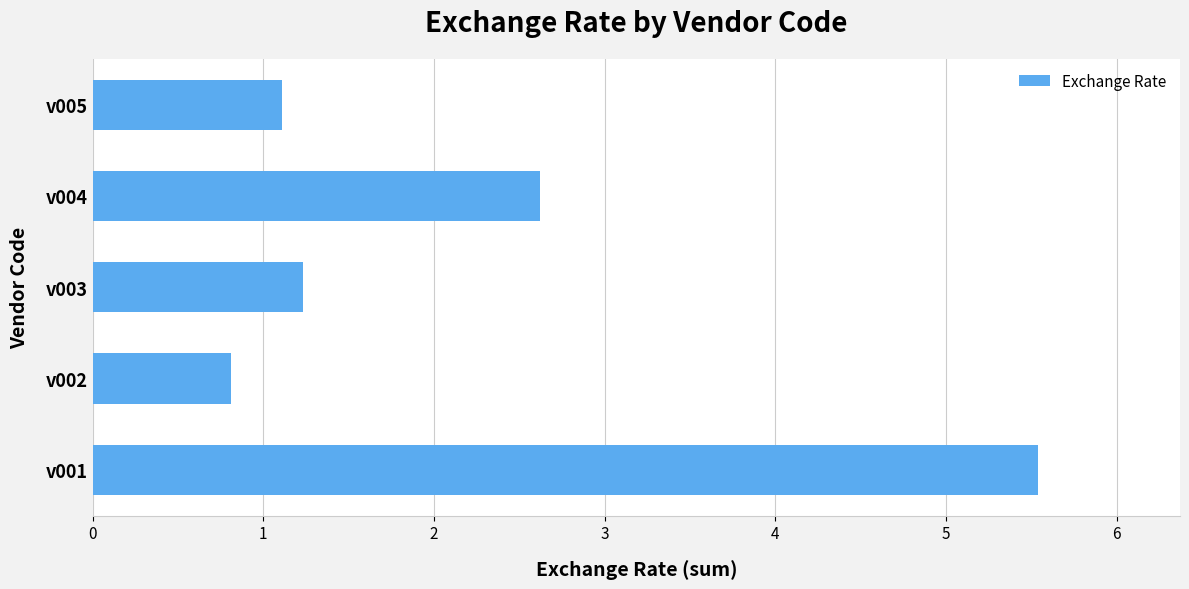

Which category has the lowest value across all series?

v002